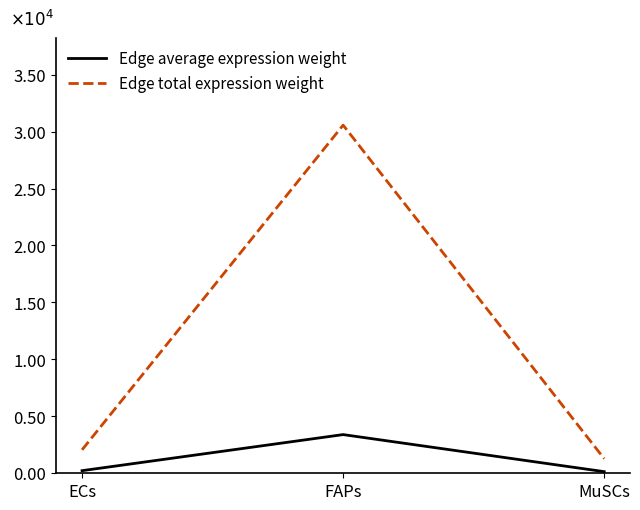

Which series has the widest spread of values?

Edge total expression weight